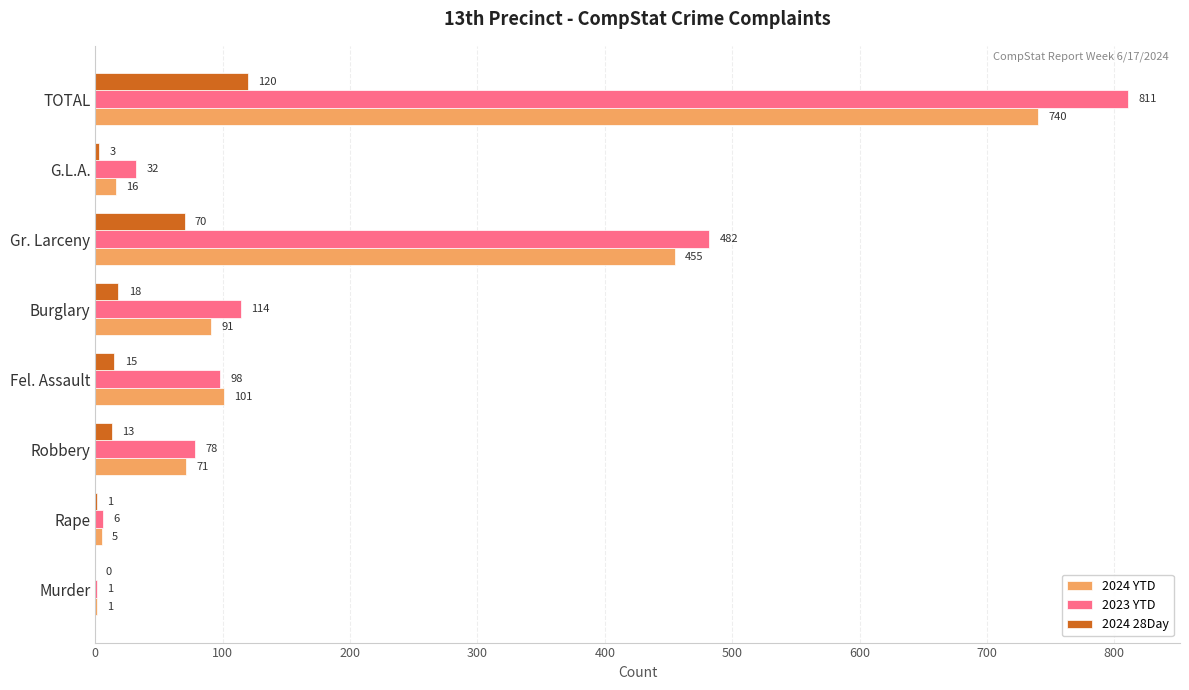

Which series has the largest total across all categories?

2023 YTD